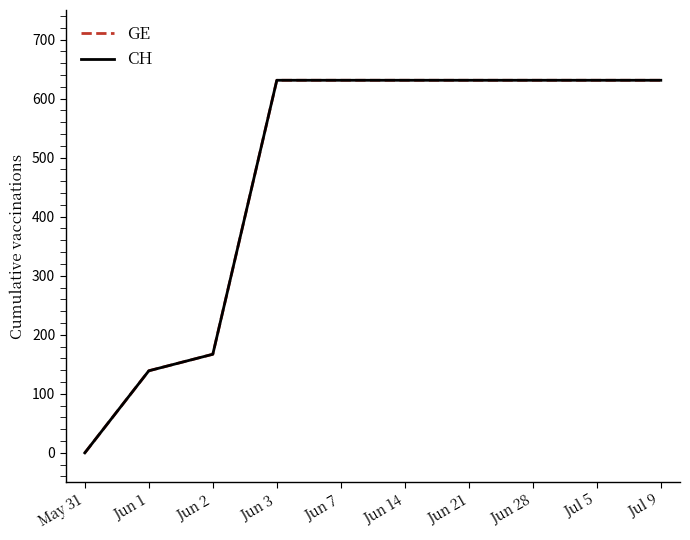

Is it true that CH equals 440 at Jul 9?

False